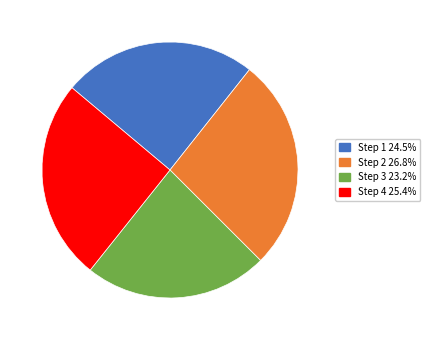

Does any single category account for the majority?

No